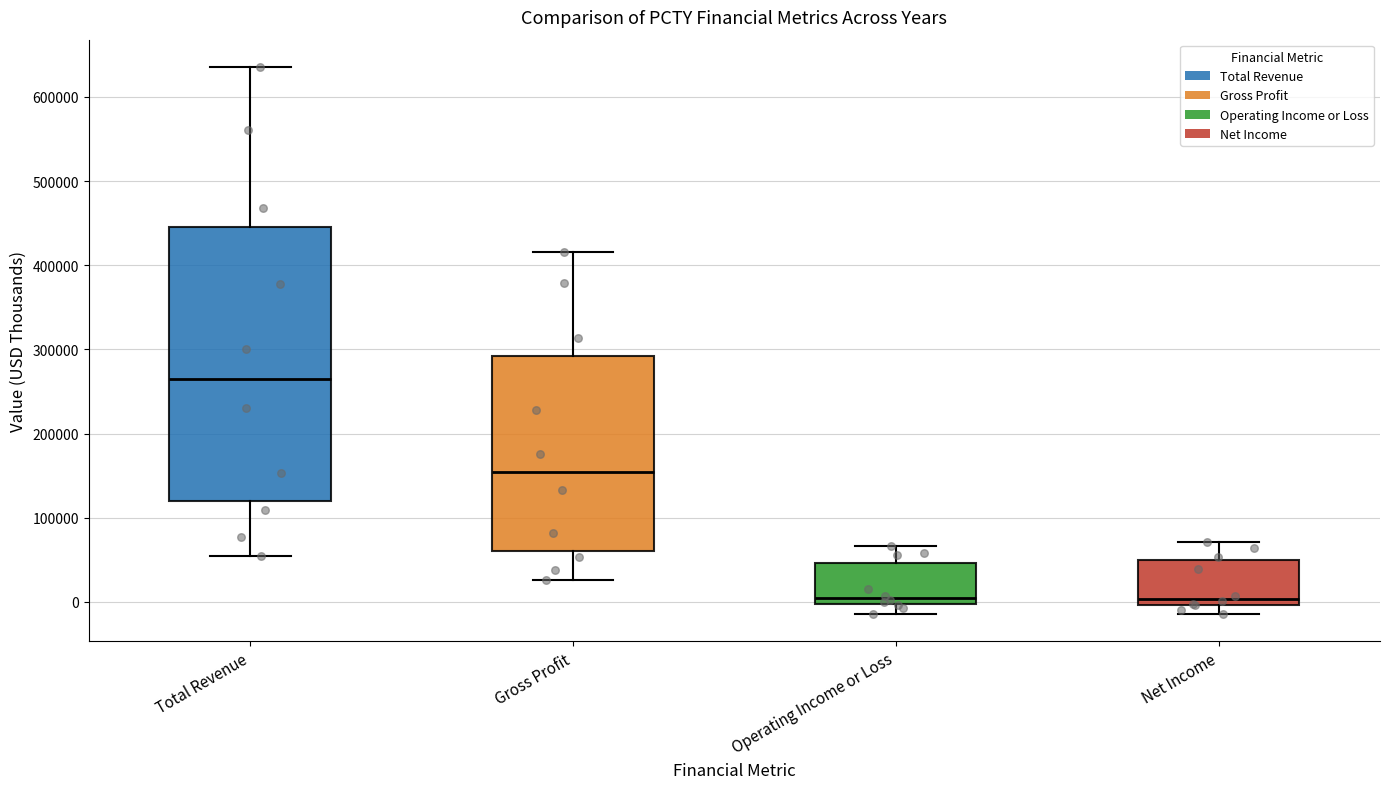

Which box is the tallest, from its lower edge to its upper edge?

Total Revenue